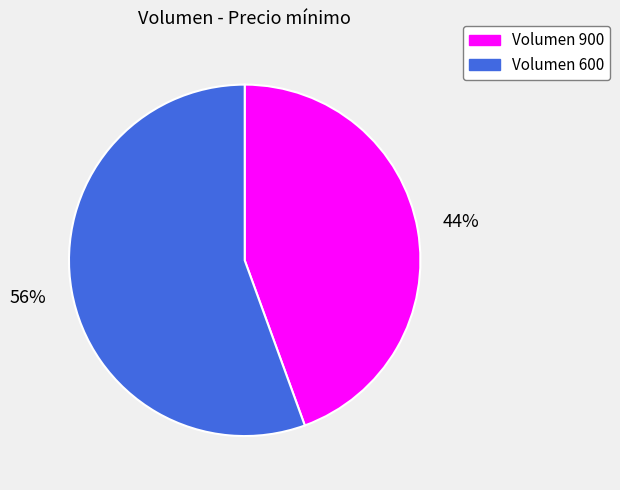

To the nearest percent, what is the average slice percentage?

50%